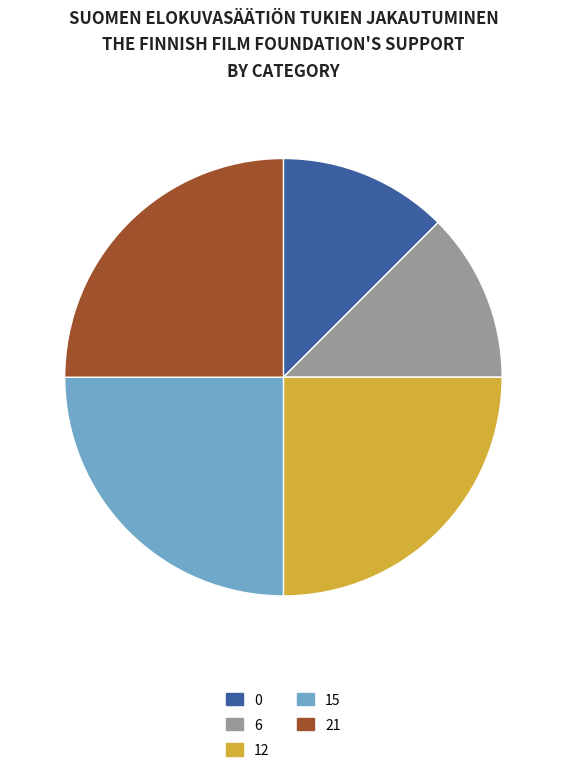

Is there a majority slice in this chart?

No